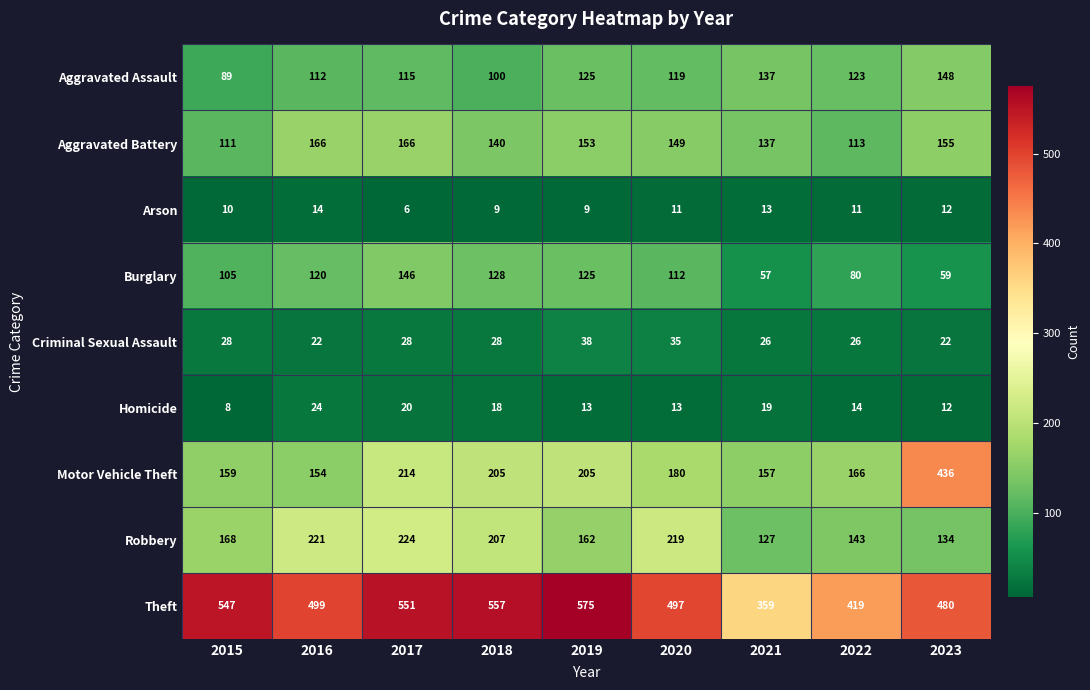

Is the value of Criminal Sexual Assault at 2019 greater than the value of Burglary at 2018?

No